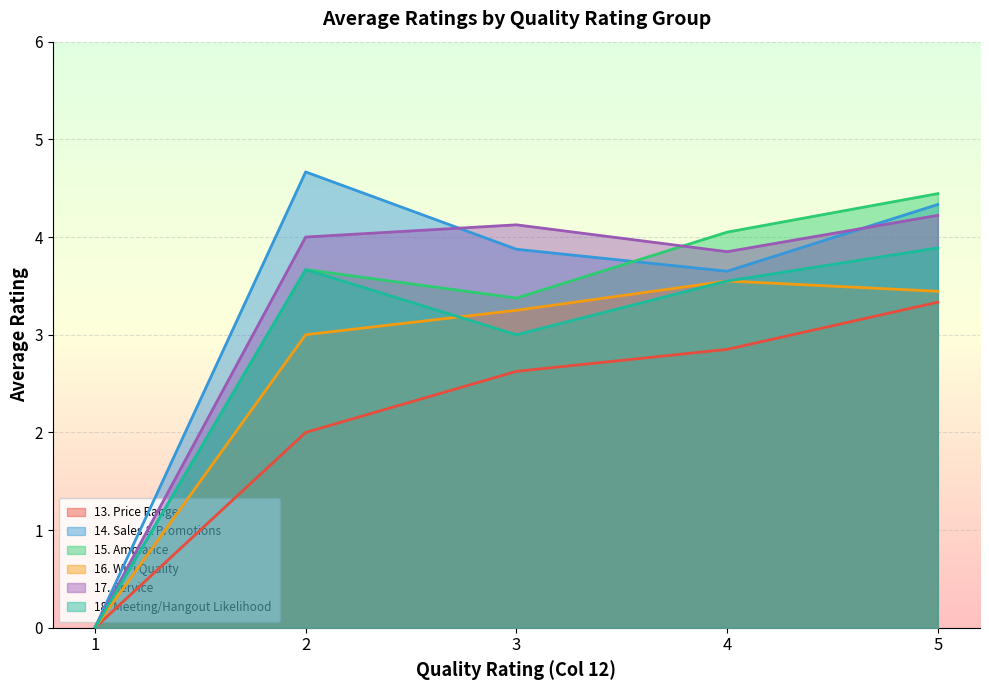

Does the chart display data point markers on the line(s)?

No